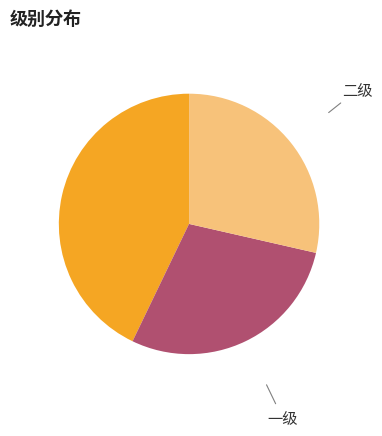

Is there any slice that represents more than half of the pie?

No